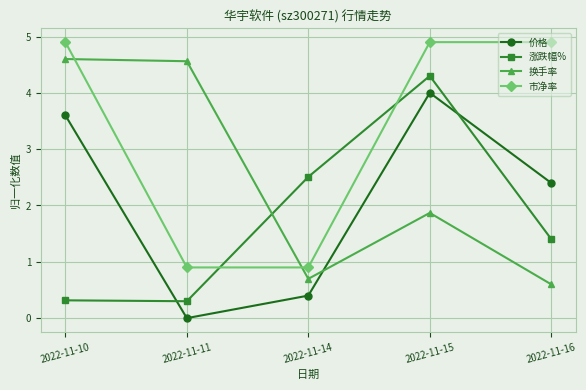

Where is 涨跌幅% nearest to the value 2?

2022-11-14